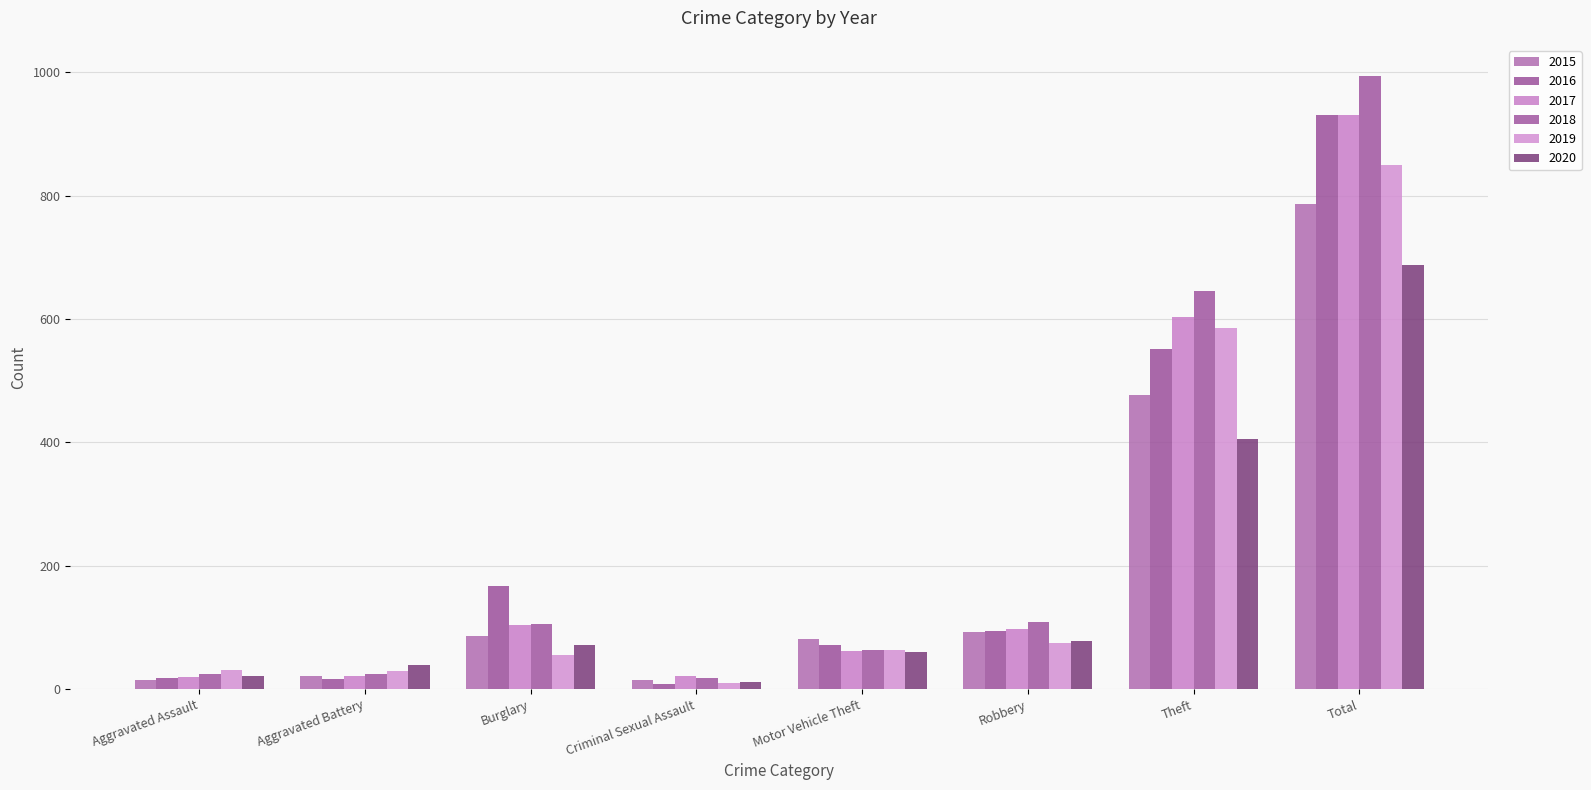

Which series has the largest total across all categories?

2018